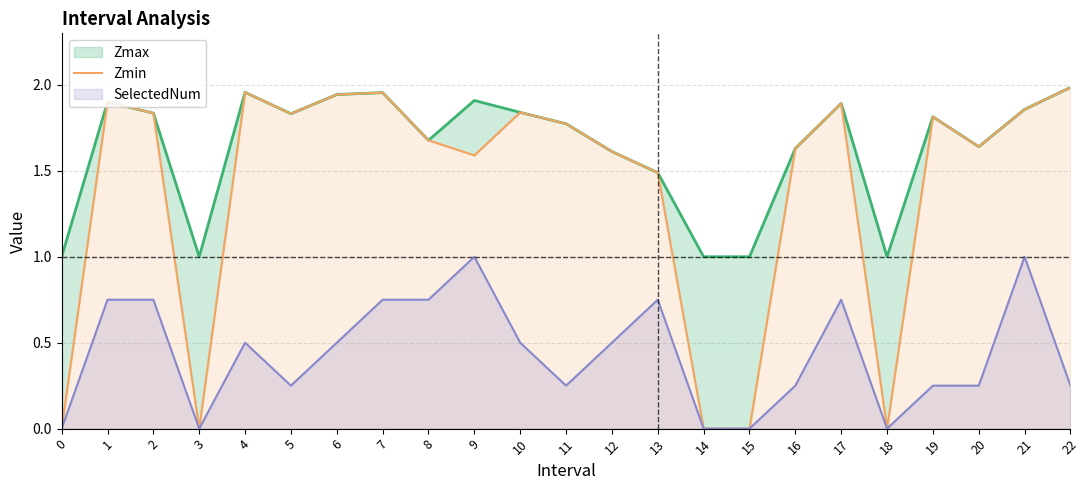

Where does the data first go above 1?

1